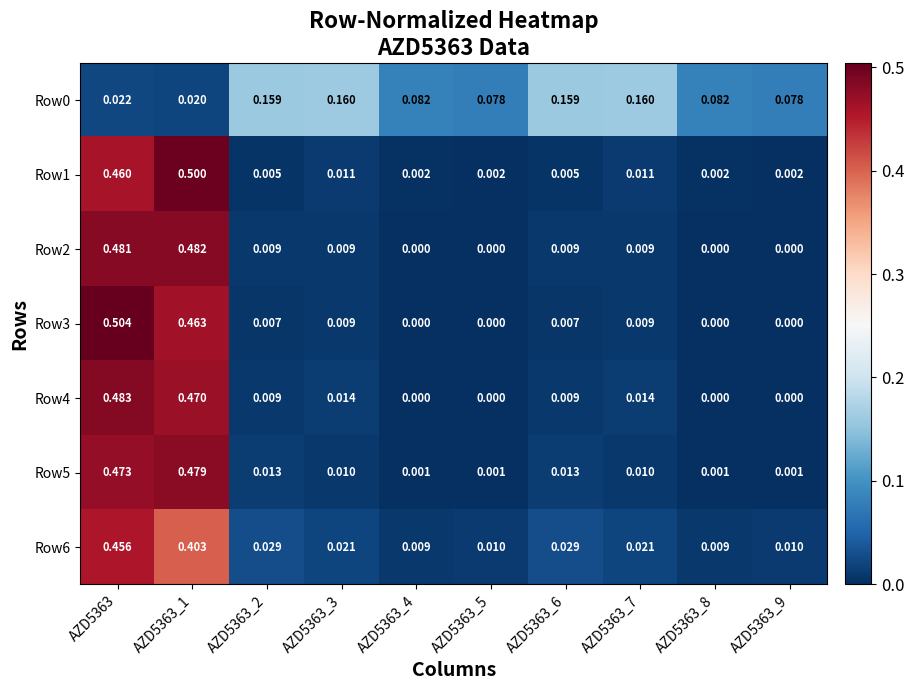

Is the value of Row2 at AZD5363_2 greater than the value of Row0 at AZD5363_9?

No